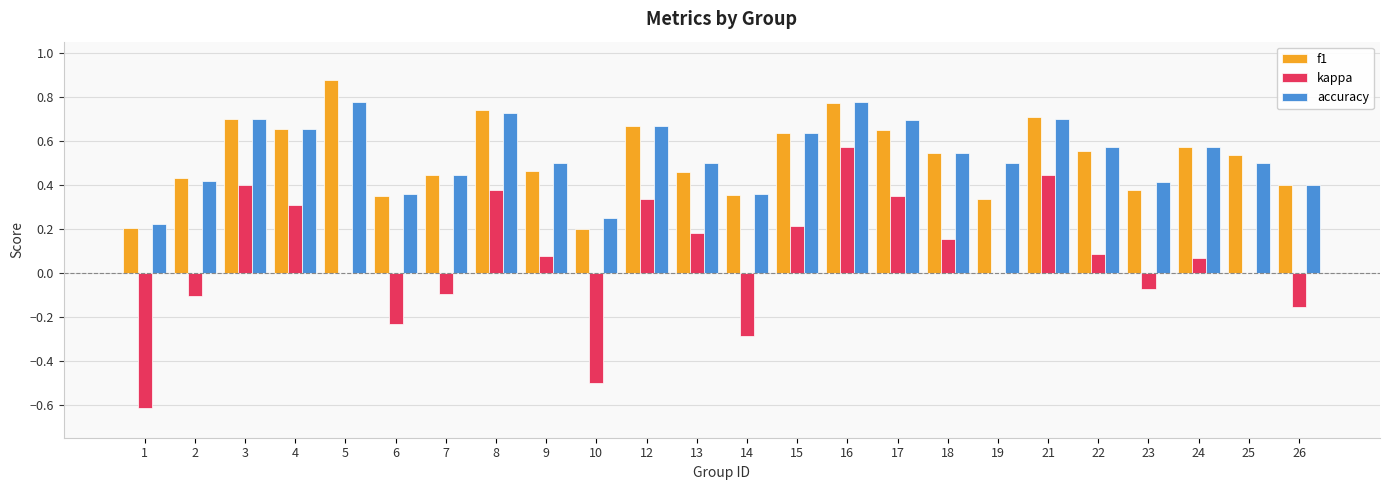

True or false: kappa has a value of 0.1 at 22.

True